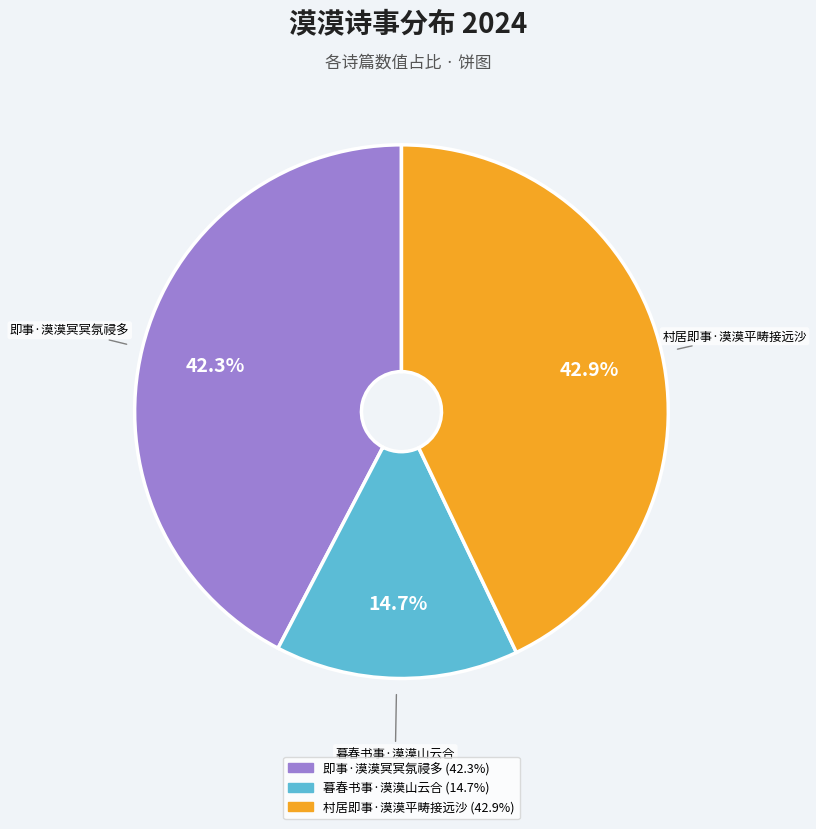

To the nearest percent, what is the combined percentage of 暮春书事·漠漠山云合 and 即事·漠漠冥冥氛祲多?

57%